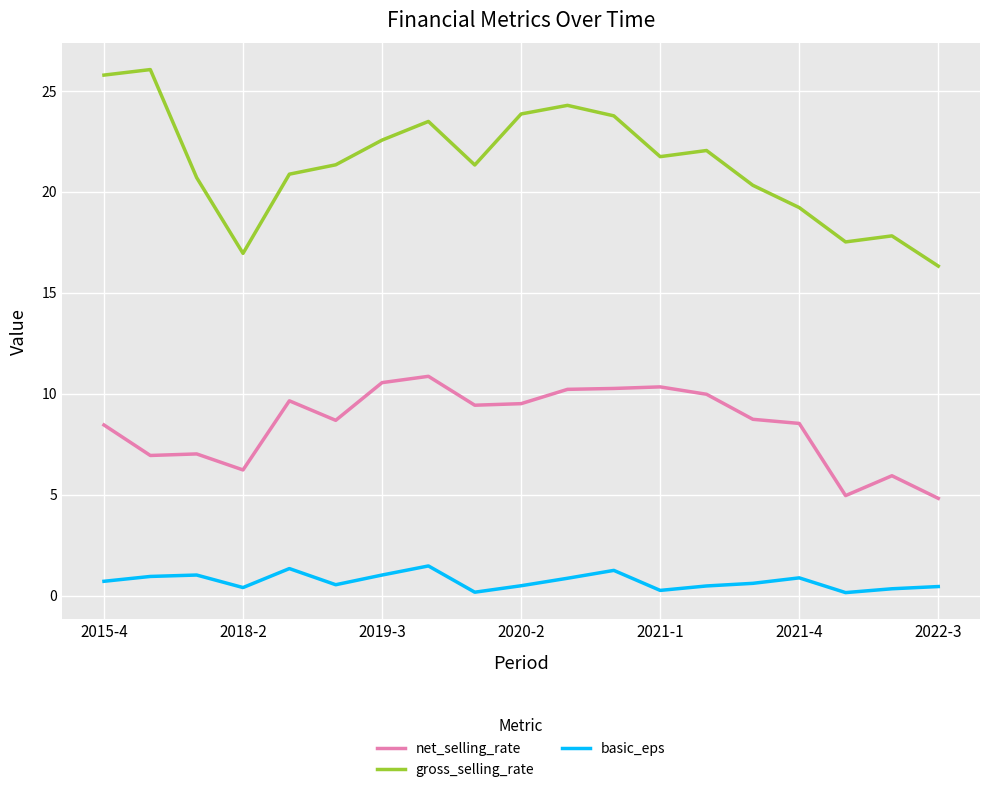

True or false: basic_eps and gross_selling_rate cross at least once.

False